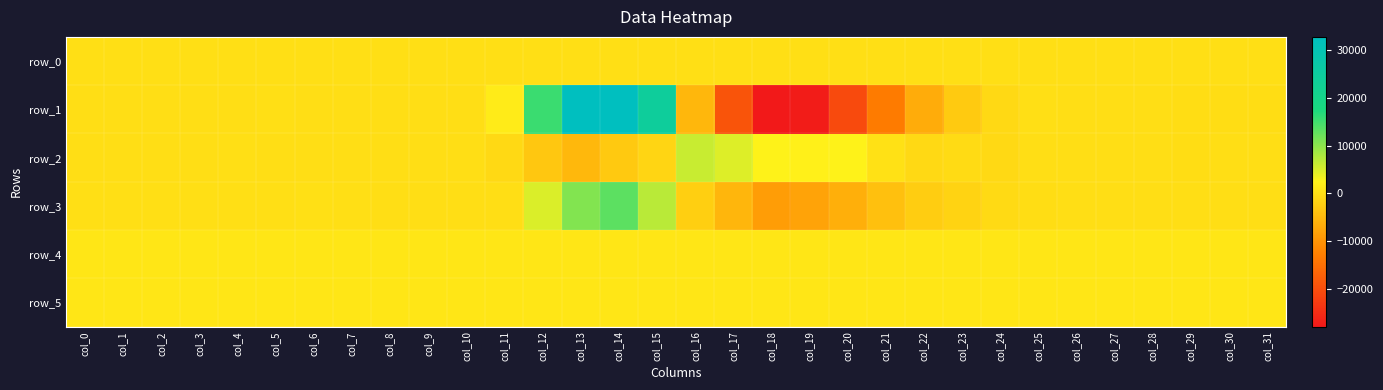

Rank the categories by row_5 value from lowest to highest.

col_16, col_15, col_17, col_14, col_20, col_21, col_29, col_18, col_19, col_13, col_22, col_23, col_7, col_1, col_25, col_4, col_9, col_26, col_28, col_31, col_2, col_6, col_10, col_24, col_27, col_3, col_5, col_11, col_8, col_30, col_0, col_12